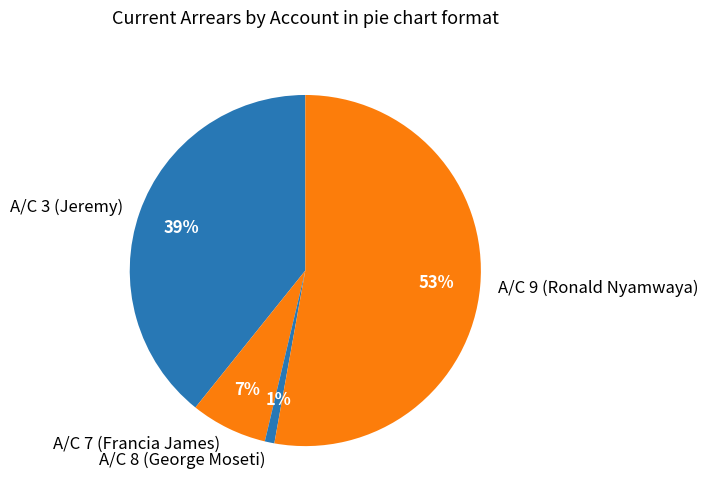

Is it true that A/C 3 (Jeremy) is 45% of the pie?

False